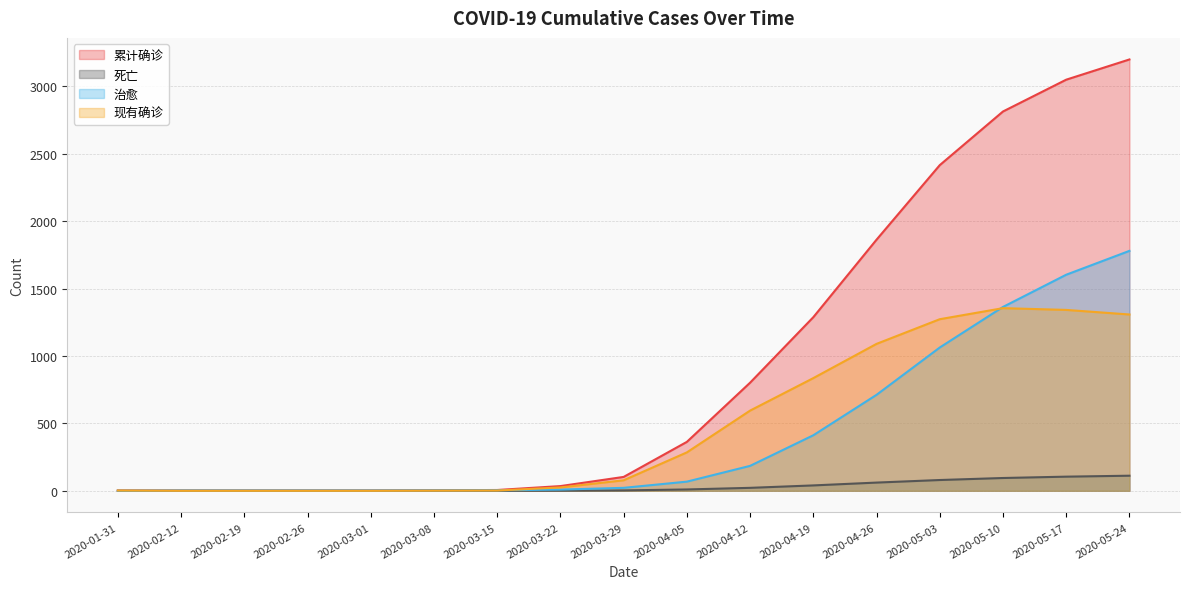

True or false: 累计确诊 and 治愈 intersect in this chart.

False